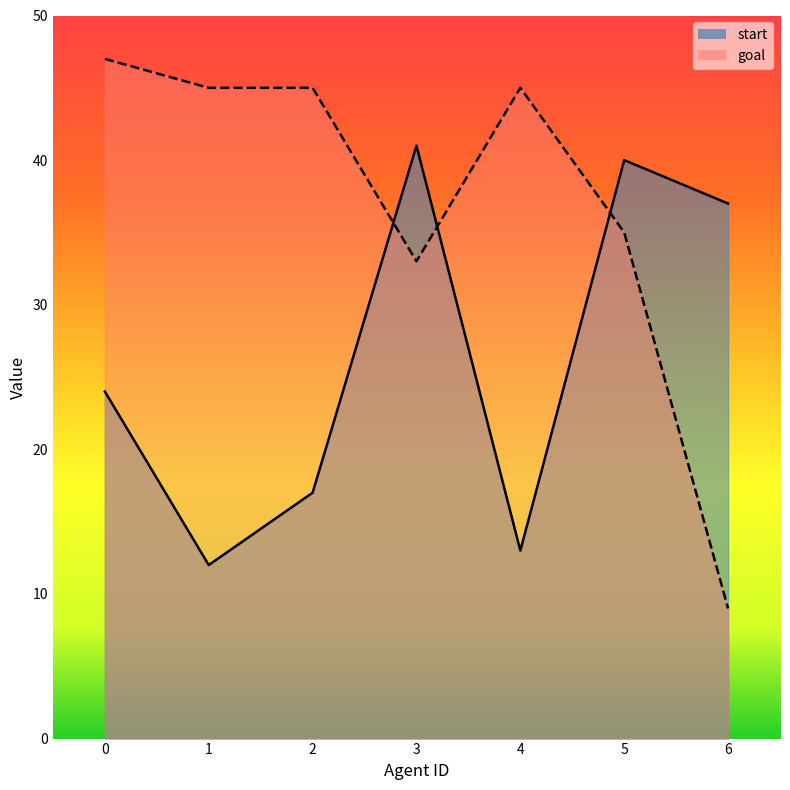

Between which two adjacent categories do start and goal first intersect?

2 and 3